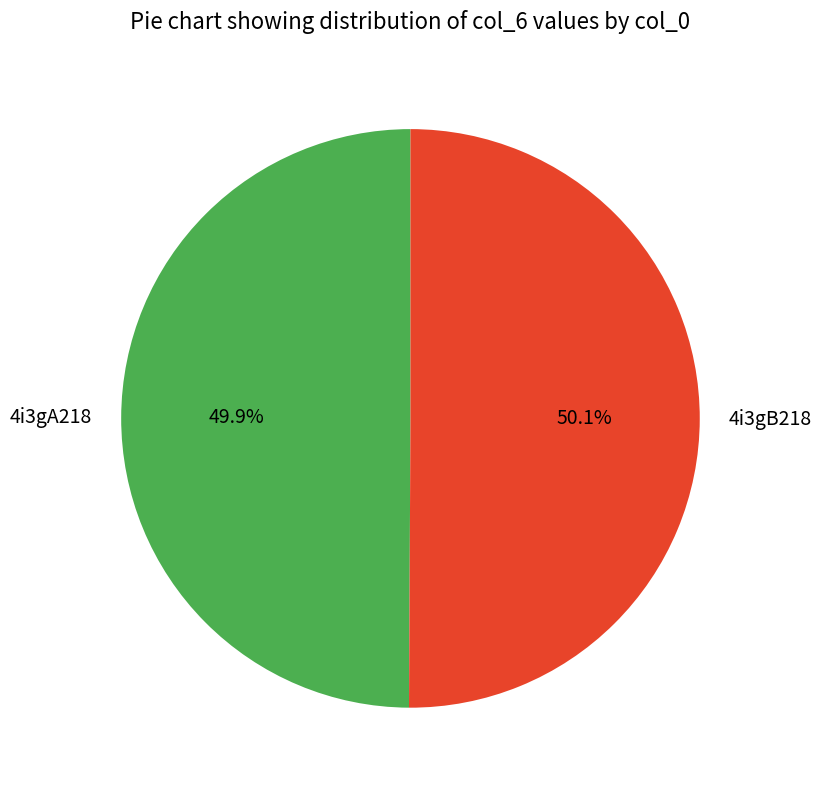

Is the sum of 4i3gB218 and 4i3gA218 greater than half?

Yes